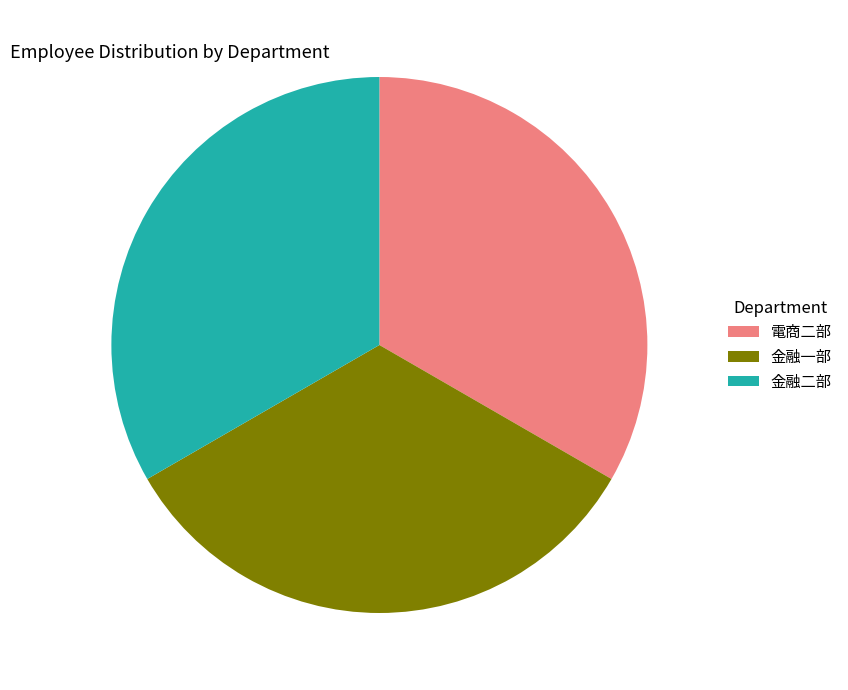

Is the sum of 金融一部 and 金融二部 greater than half?

Yes